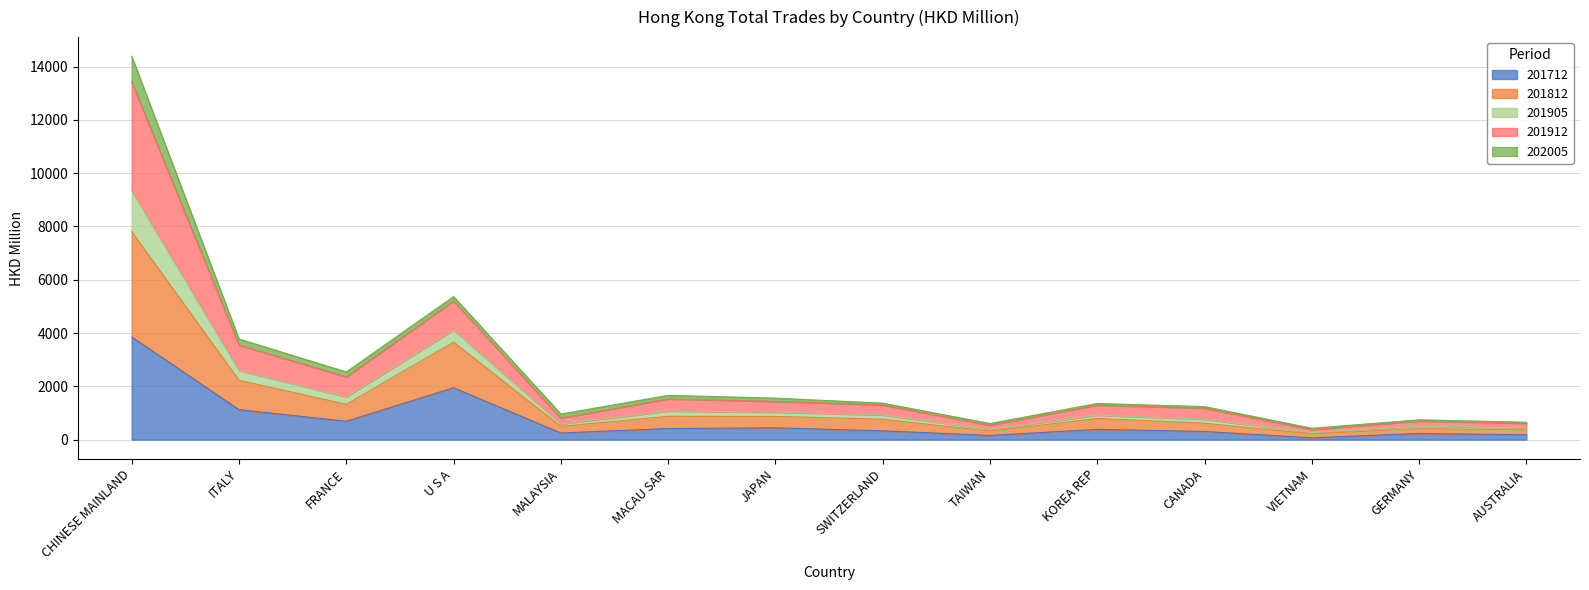

True or false: 201712 has a value of 62.3 at AUSTRALIA.

False